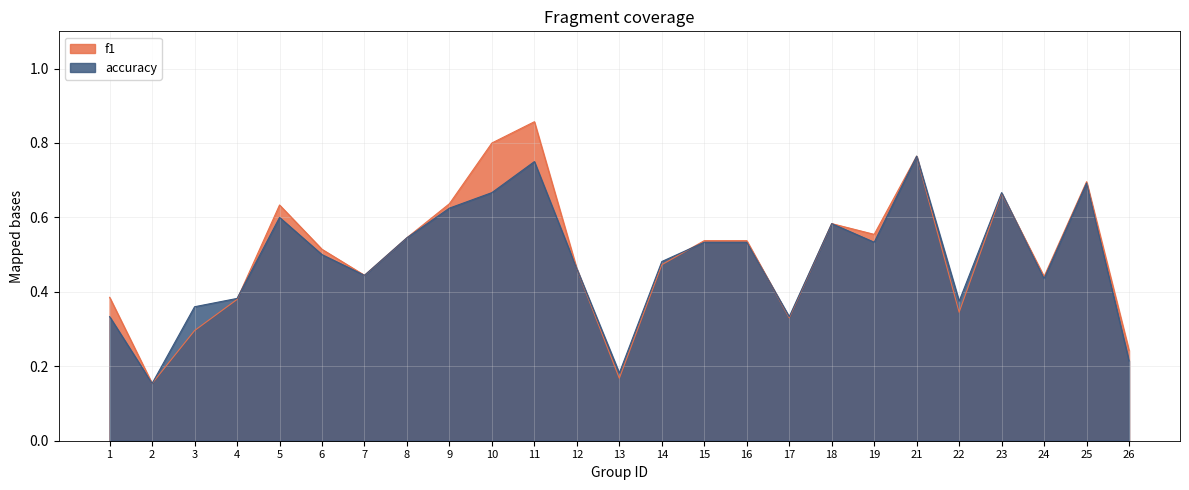

Is the value of f1 at 9 greater than the value of accuracy at 4?

Yes